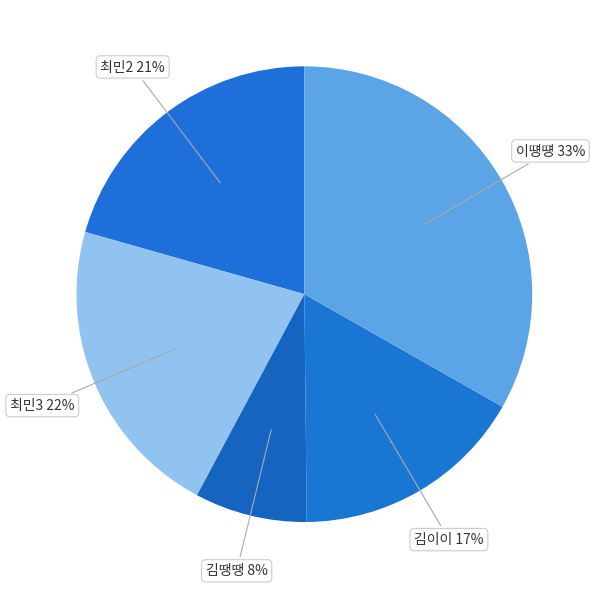

What percentage is NOT represented by 최민3?

78.4%